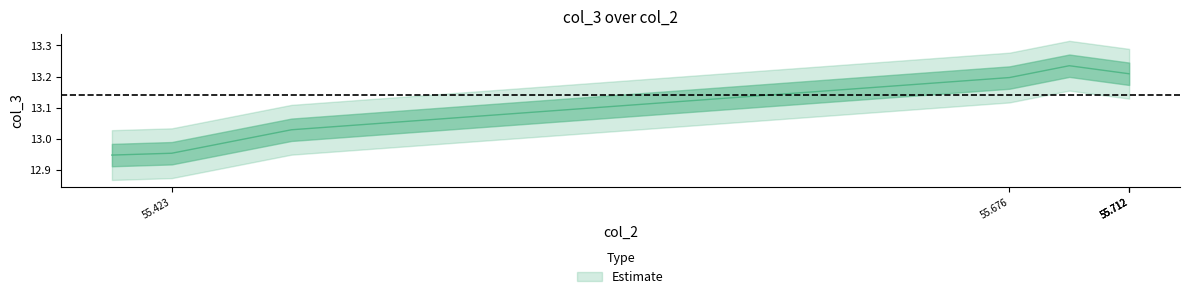

What is the value of the 9th point from the left?

13.0